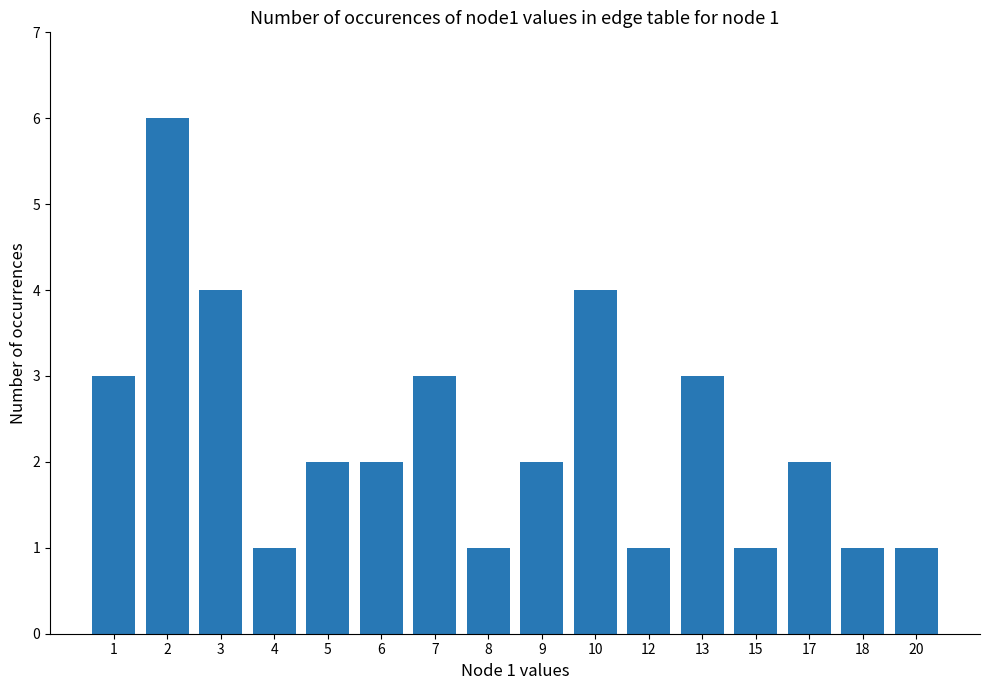

Count the number of data series in this chart.

1